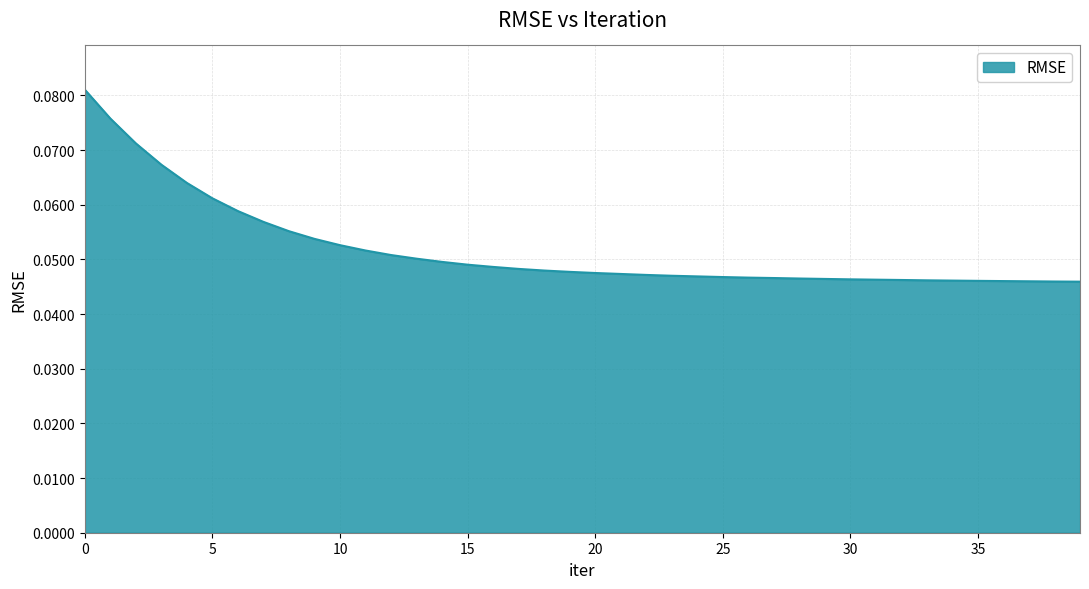

Which label corresponds to the smallest value in the chart?

39